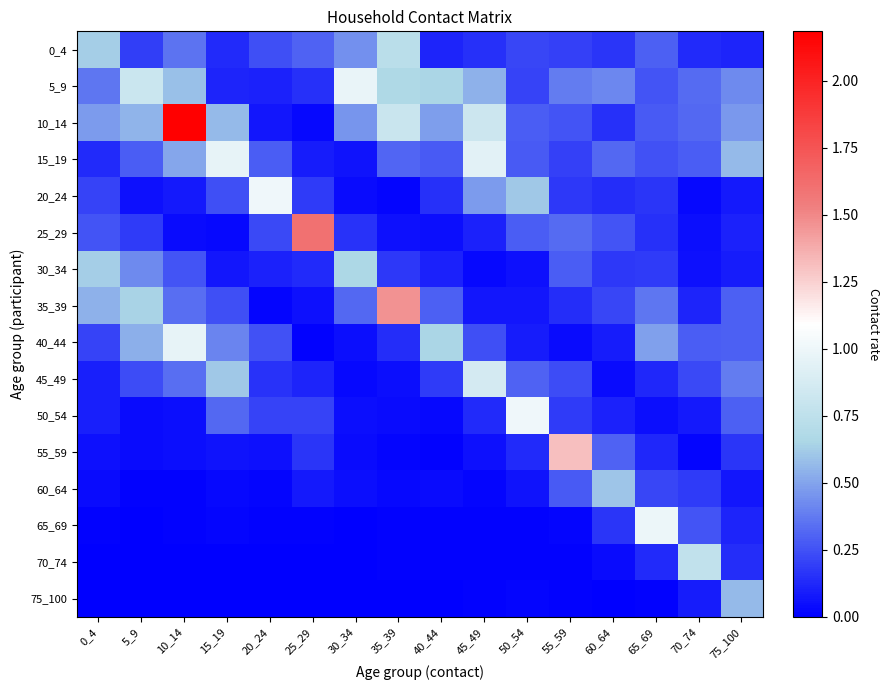

Which series has the largest range (max minus min)?

10_14